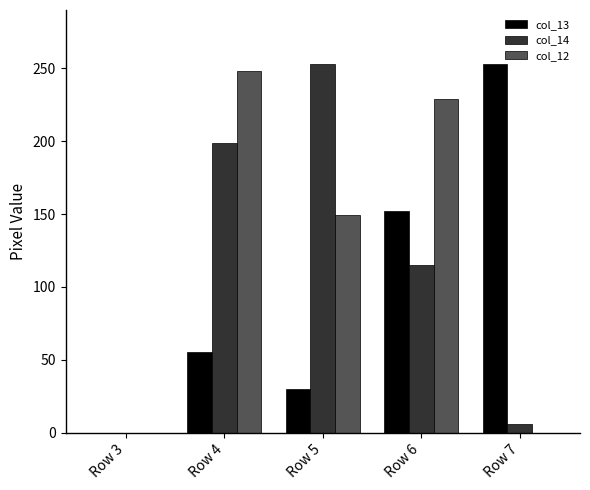

What is the average value of the col_12 series?

125